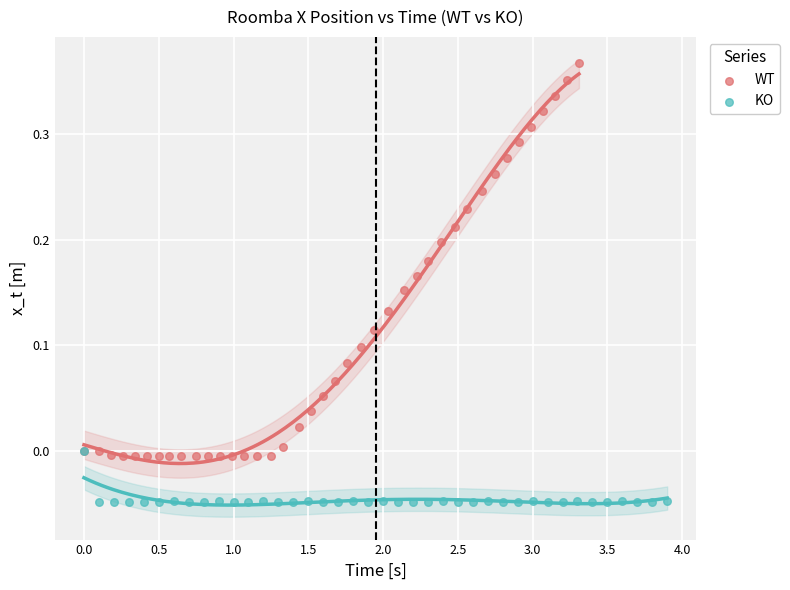

Which series reaches the maximum Y coordinate?

WT